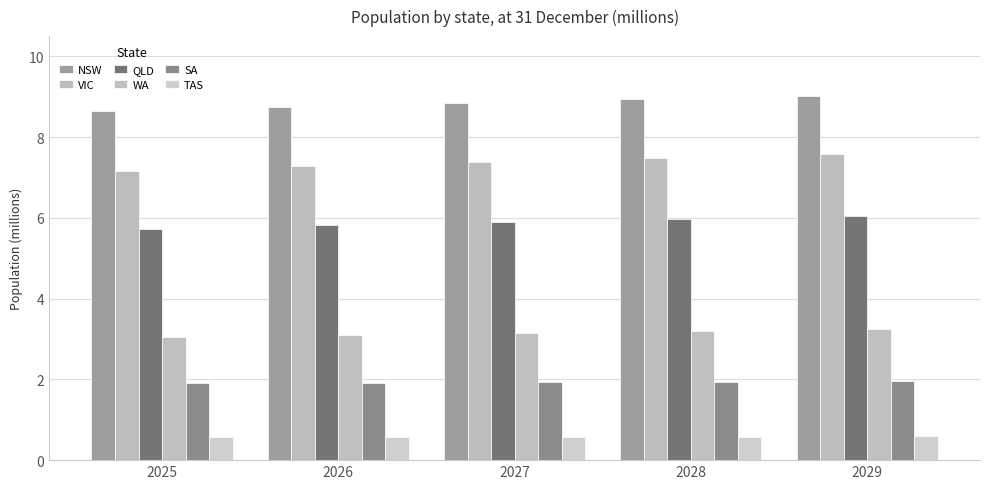

True or false: TAS has a value of 0.6 at 2026.

True